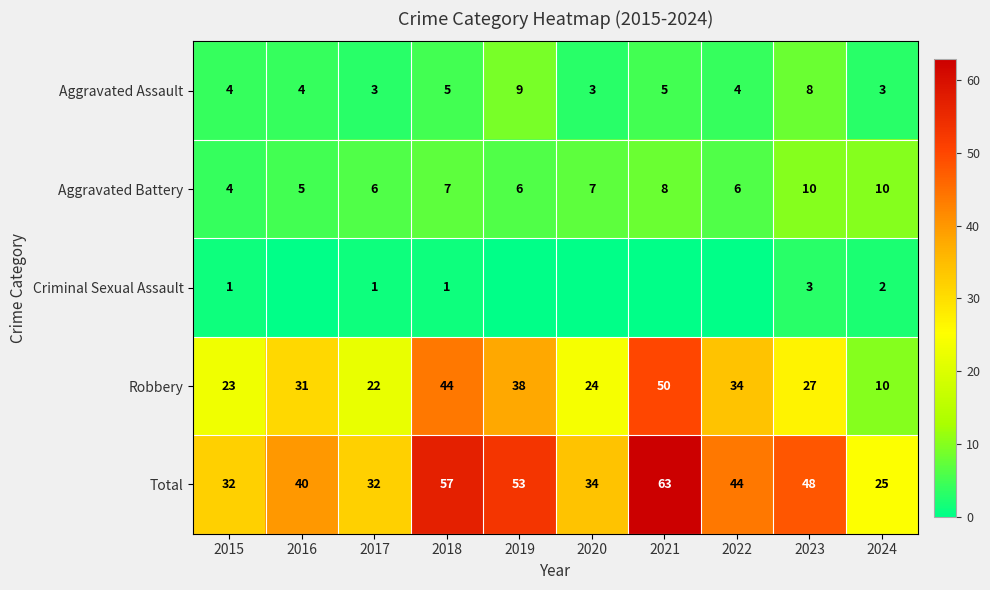

What is the average value of the Aggravated Battery series?

7